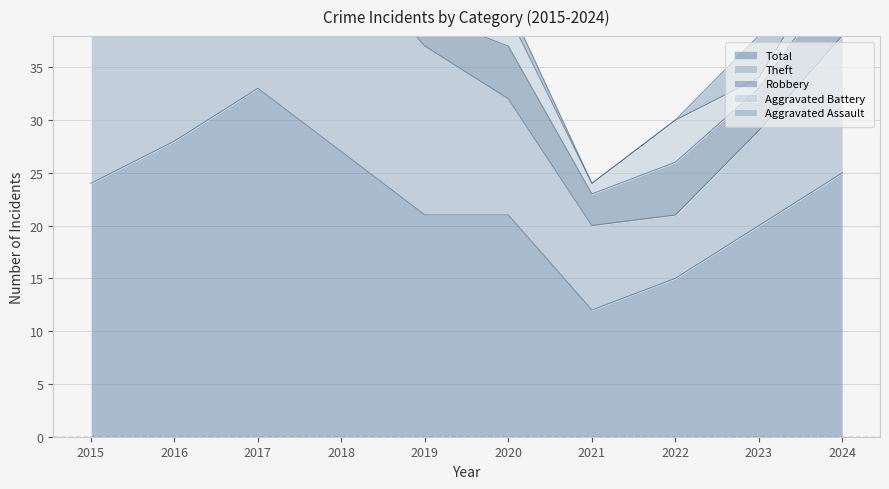

What is the difference between the Aggravated Battery values at 2017 and 2021?

1